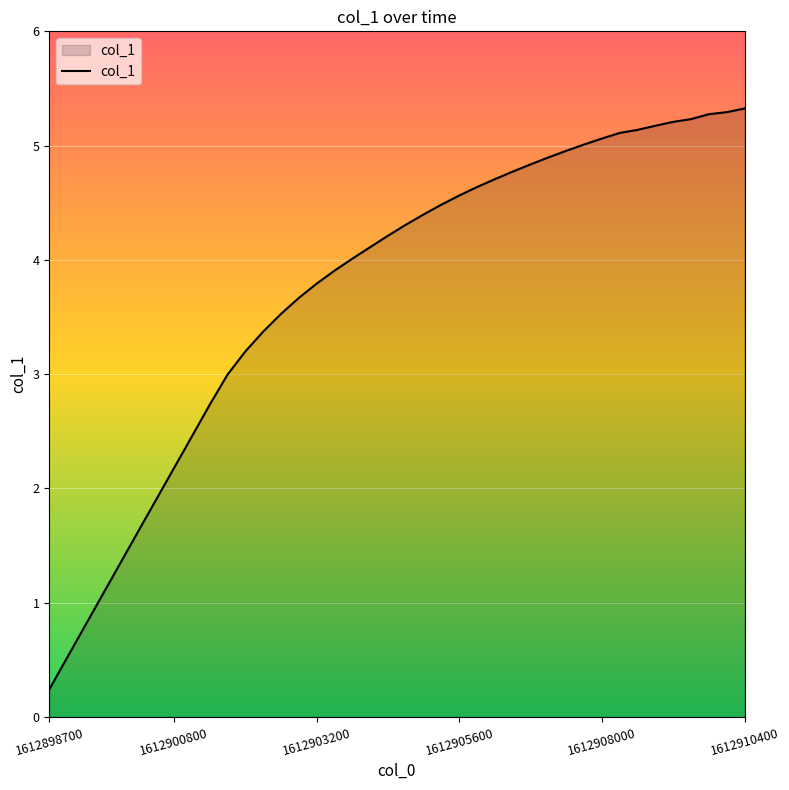

What is the greatest value displayed?

5.3